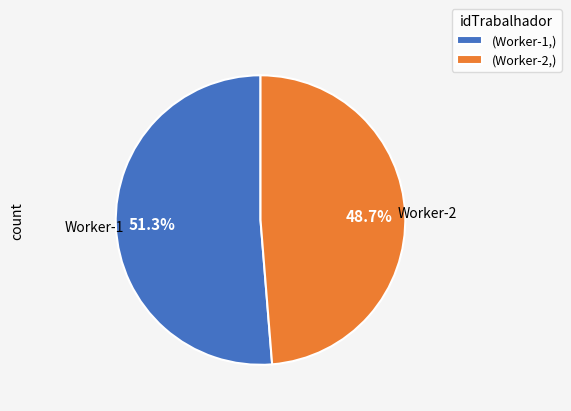

Between (Worker-1,) and (Worker-2,), which is larger?

(Worker-1,)